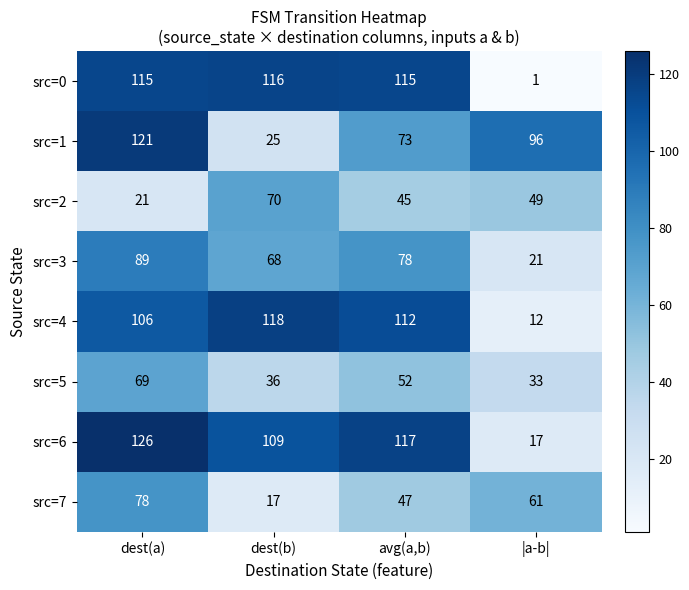

What is the difference between the maximum and minimum values in the src=5 series?

36